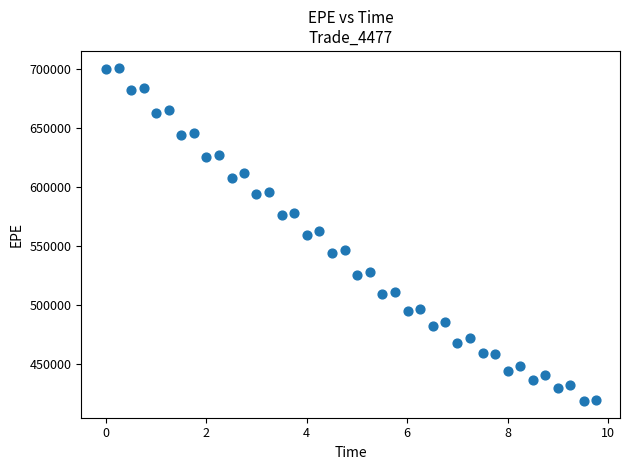

What is the range of Y values (max minus min)?

282260